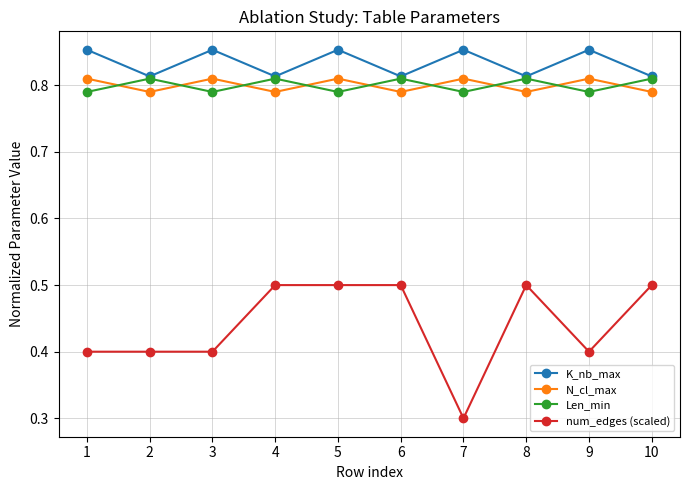

What is the value of the num_edges (scaled) point at the 5th from the left?

0.5